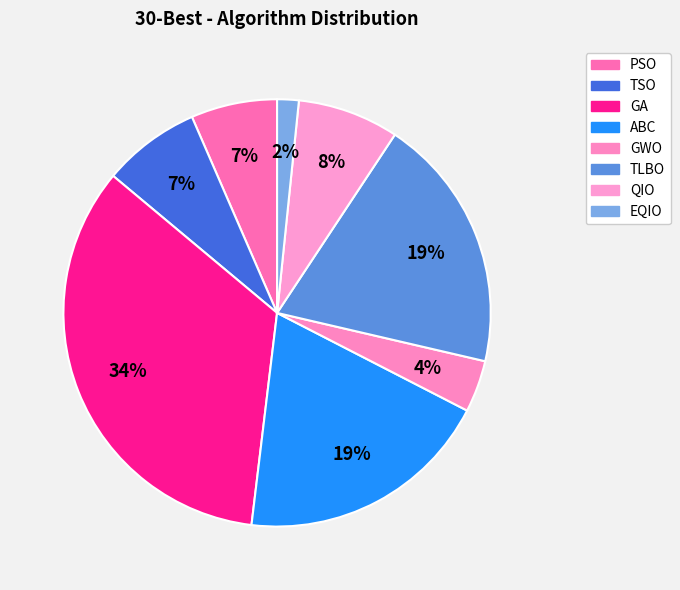

Rank the categories by value from lowest to highest.

EQIO, GWO, PSO, TSO, QIO, TLBO, ABC, GA